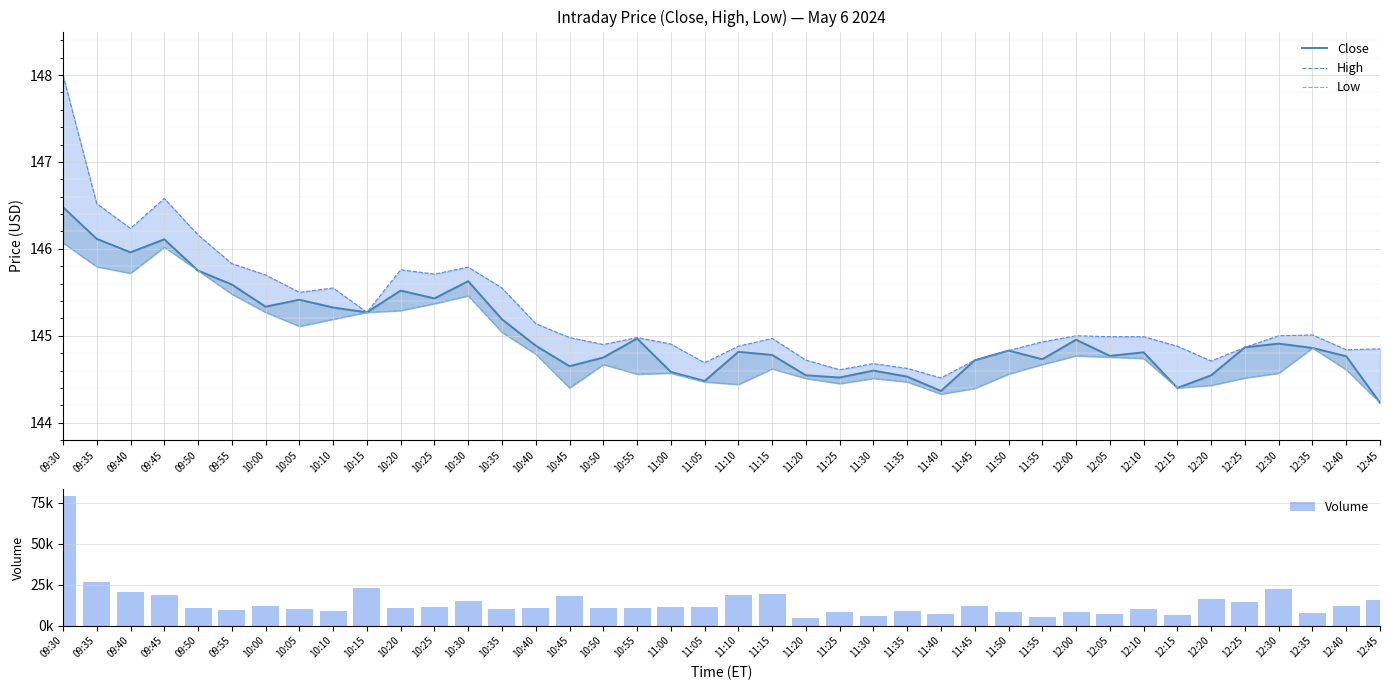

What is the value of the Low bar at the 38th from the left?

144.9